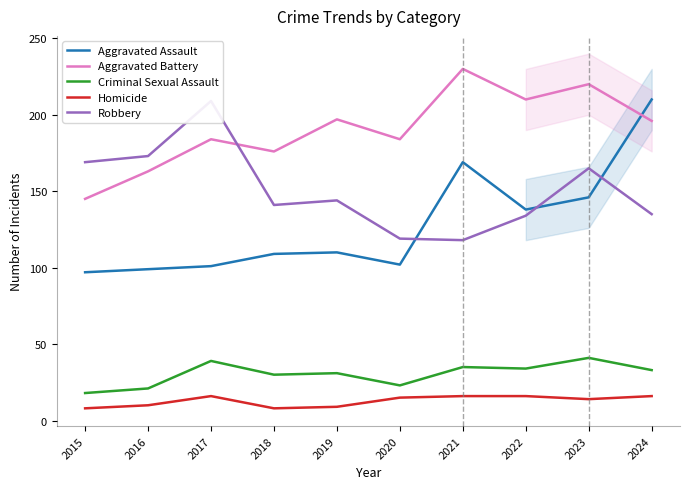

What are all the series names shown in the legend?

Aggravated Assault, Aggravated Battery, Criminal Sexual Assault, Homicide, Robbery